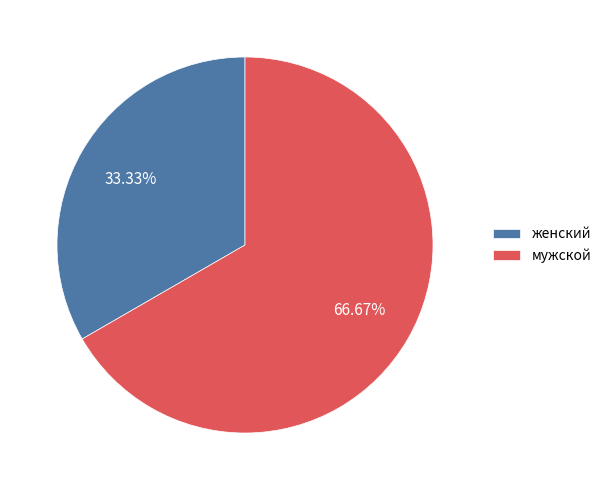

Which category has the smallest portion of the pie?

женский